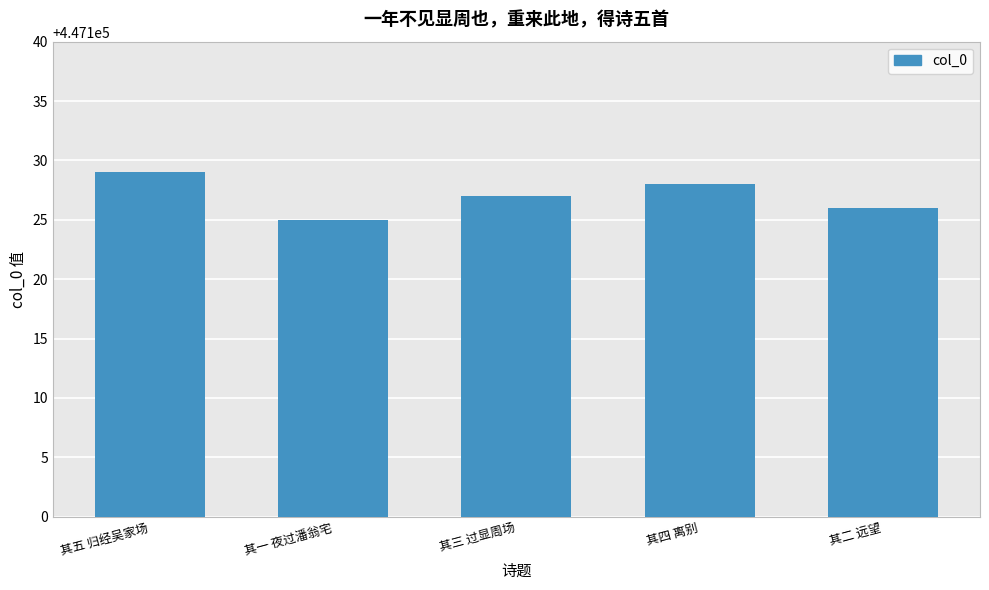

Does the chart contain stacked bars?

No